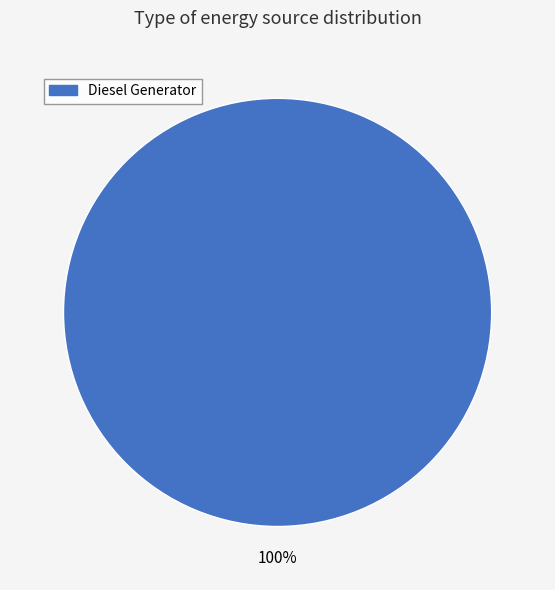

Is there any slice that represents more than half of the pie?

Yes